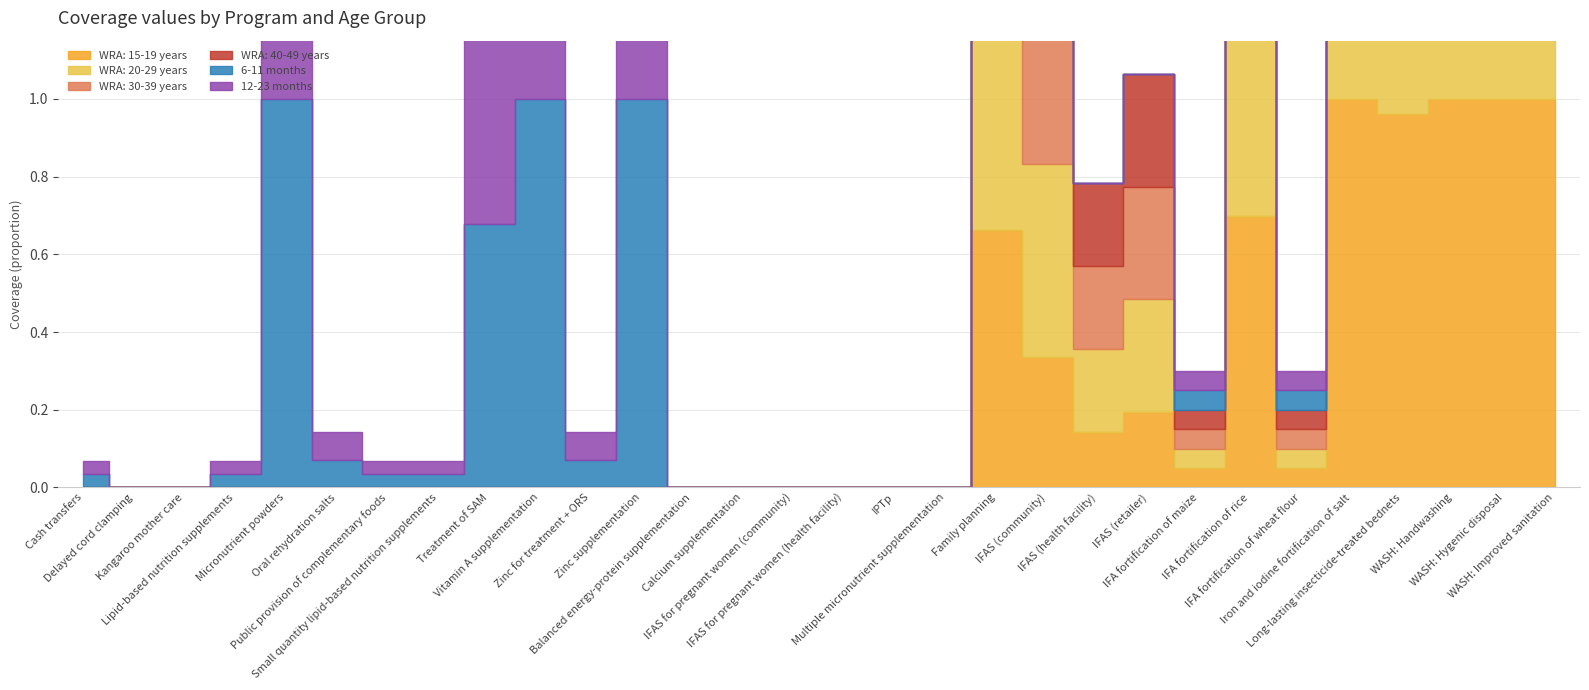

At which category is the sum across all series the highest?

Iron and iodine fortification of salt